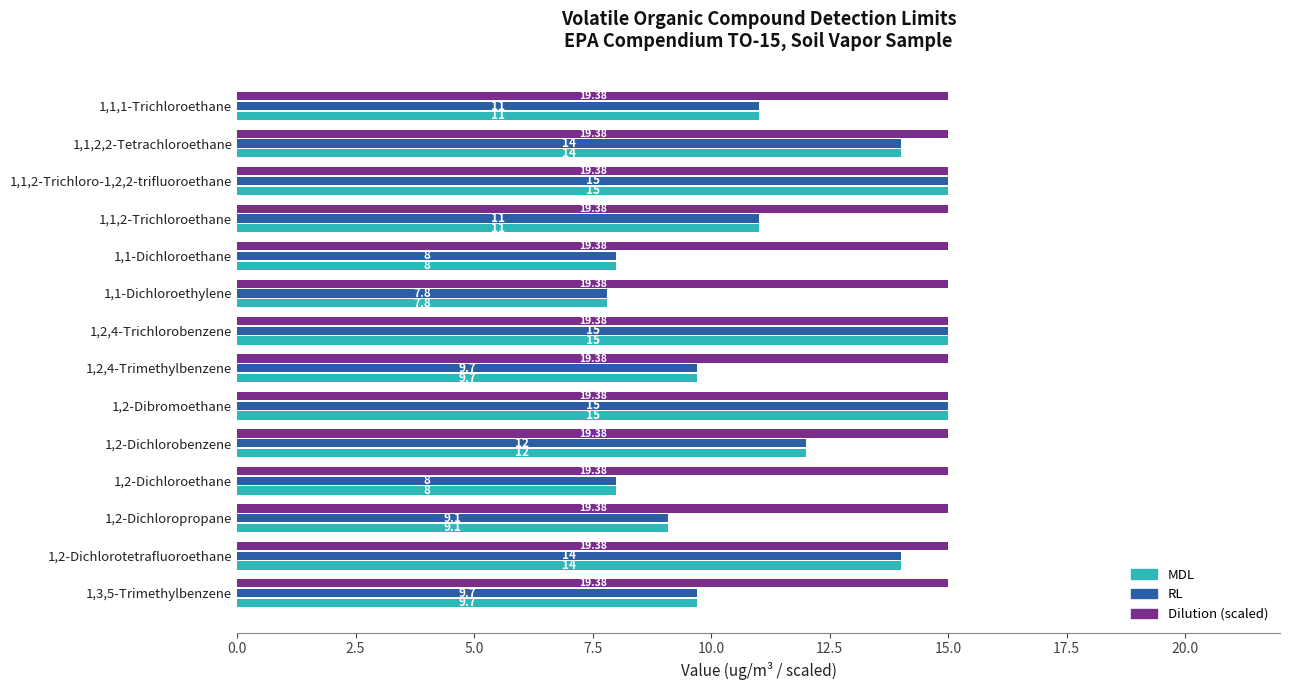

What is the difference between the maximum and second lowest values in the RL series?

7.0